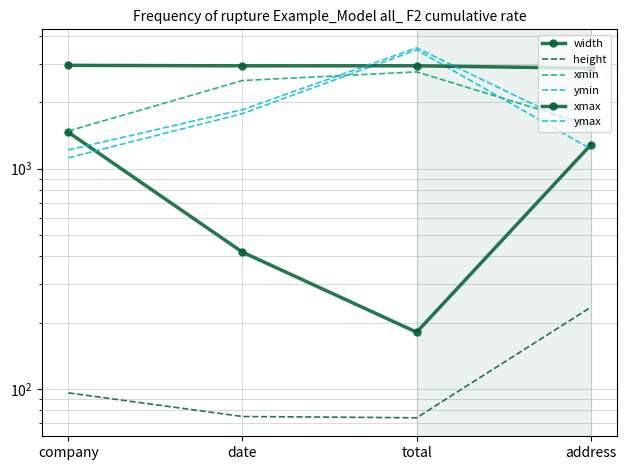

True or false: height and xmin intersect in this chart.

False